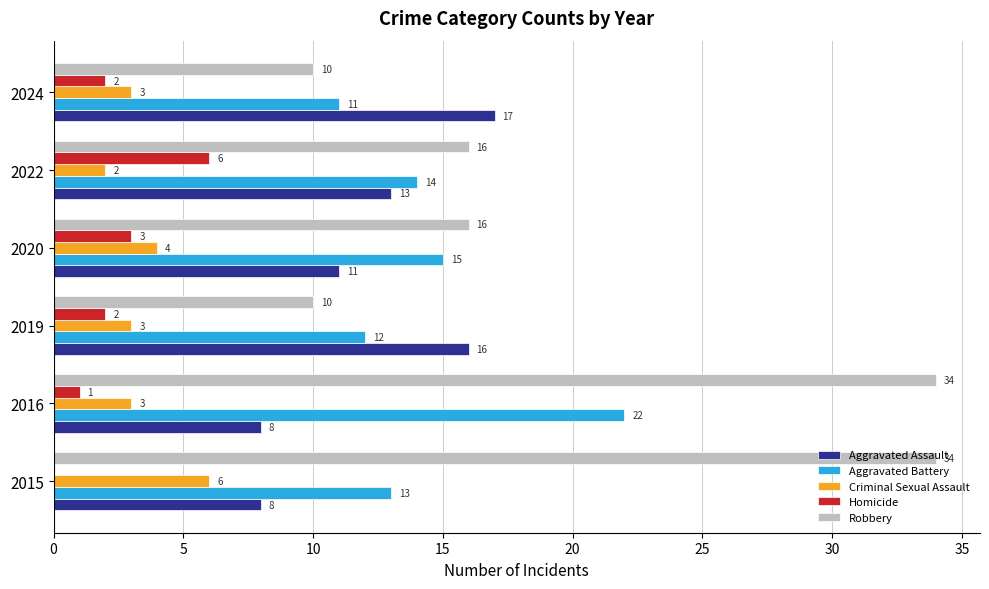

At which label is Homicide closest to 3?

2020